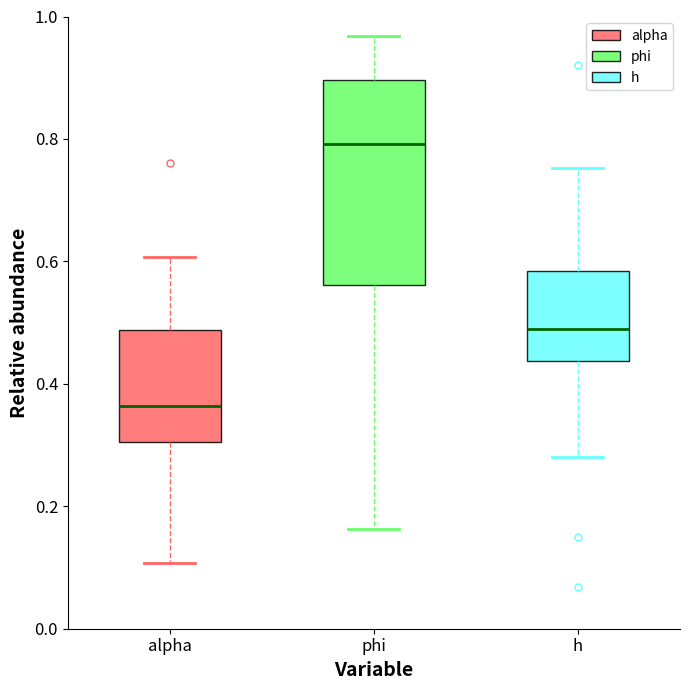

Where is the upper edge of the box for phi on the y-axis? The values are not printed on the chart, so give them approximately, as read against the axis.

0.90